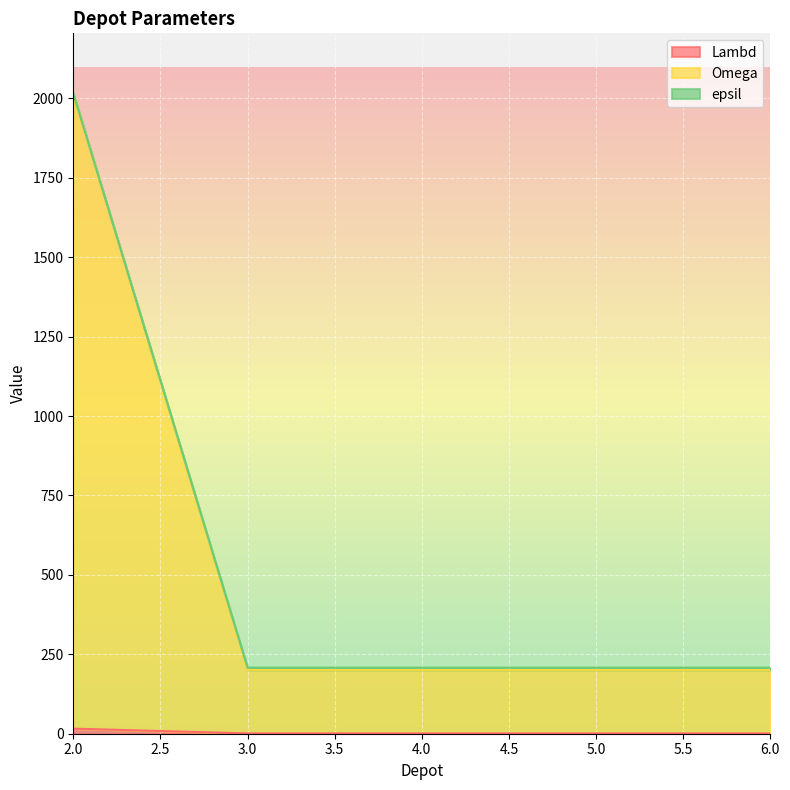

At which category is the sum across all series the highest?

2.0